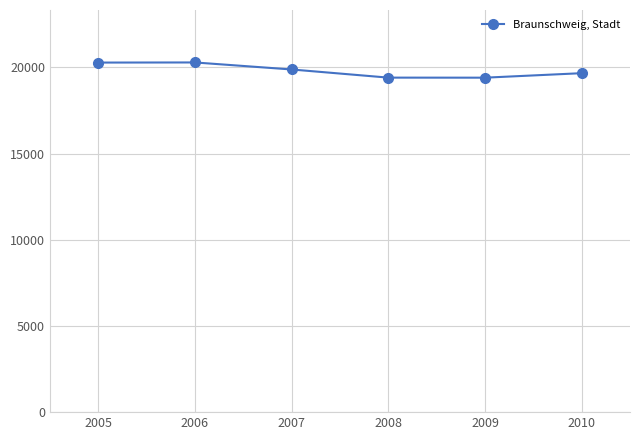

True or false: there are more than 2 points higher than both neighbors.

False